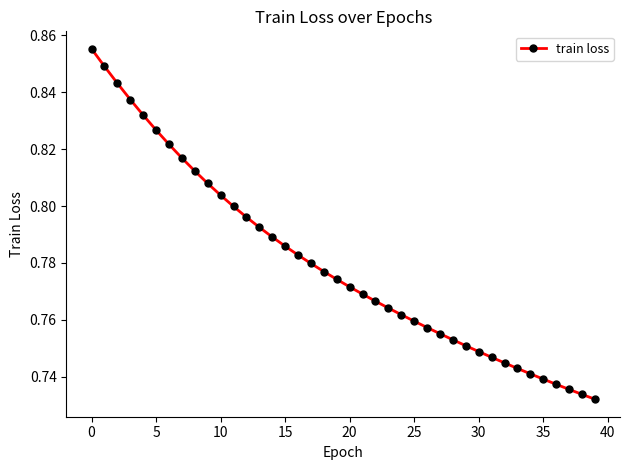

How many values are between 0 and 1?

40